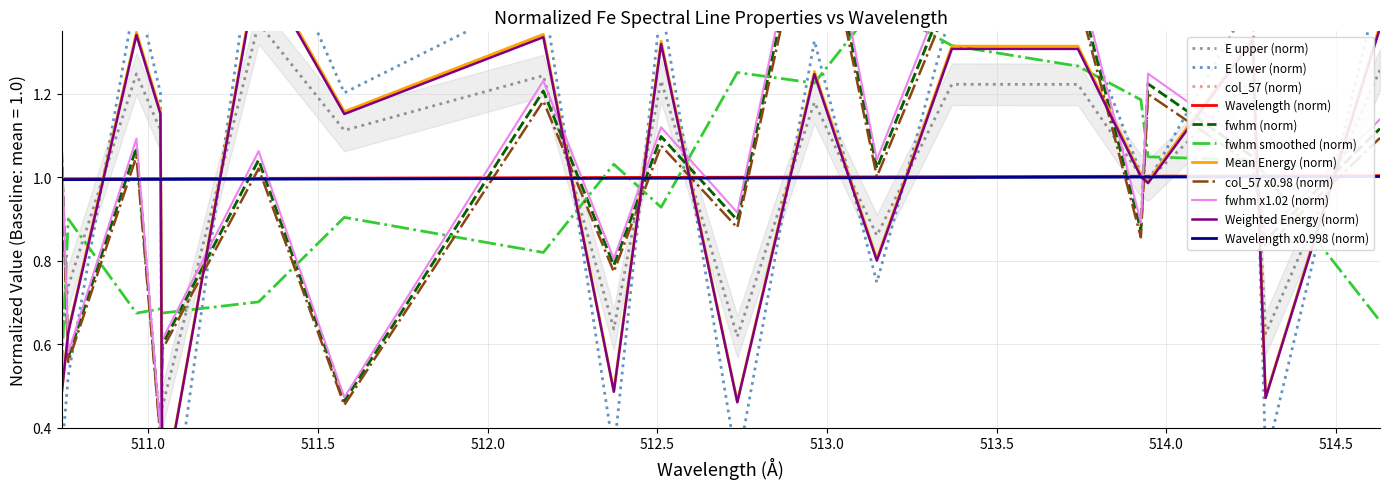

Is the value of fwhm at 513.147 greater than the value of Wavelength at 514.6298?

Yes